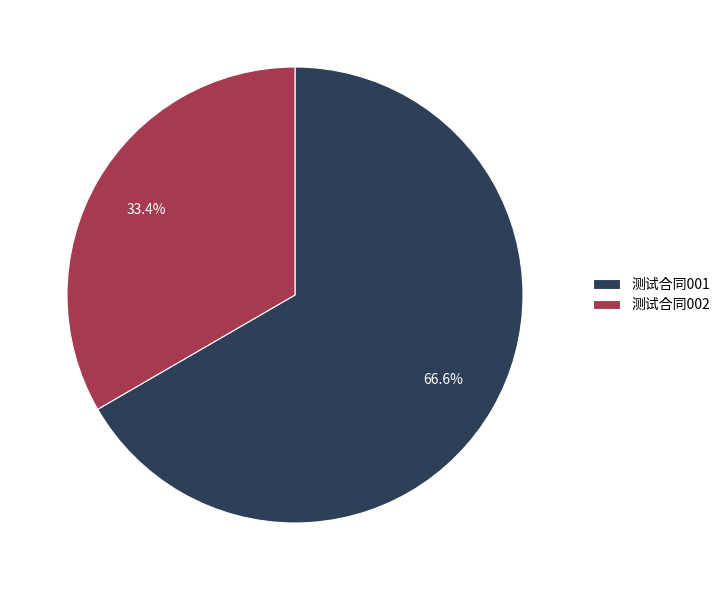

Which slice is the largest?

测试合同001